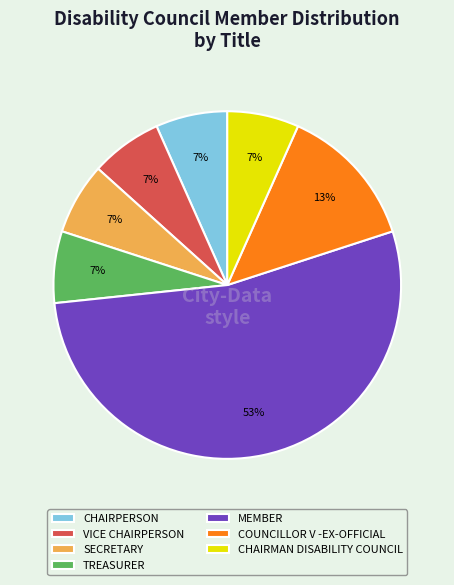

Is the sum of CHAIRMAN DISABILITY COUNCIL and MEMBER greater than half?

Yes